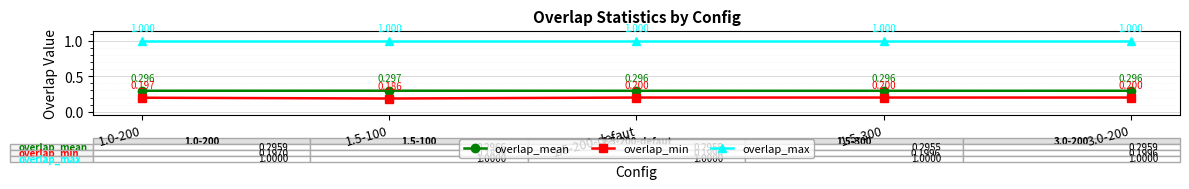

Between 1.0-200 and 1.5-100, which series saw the biggest shift?

overlap_min